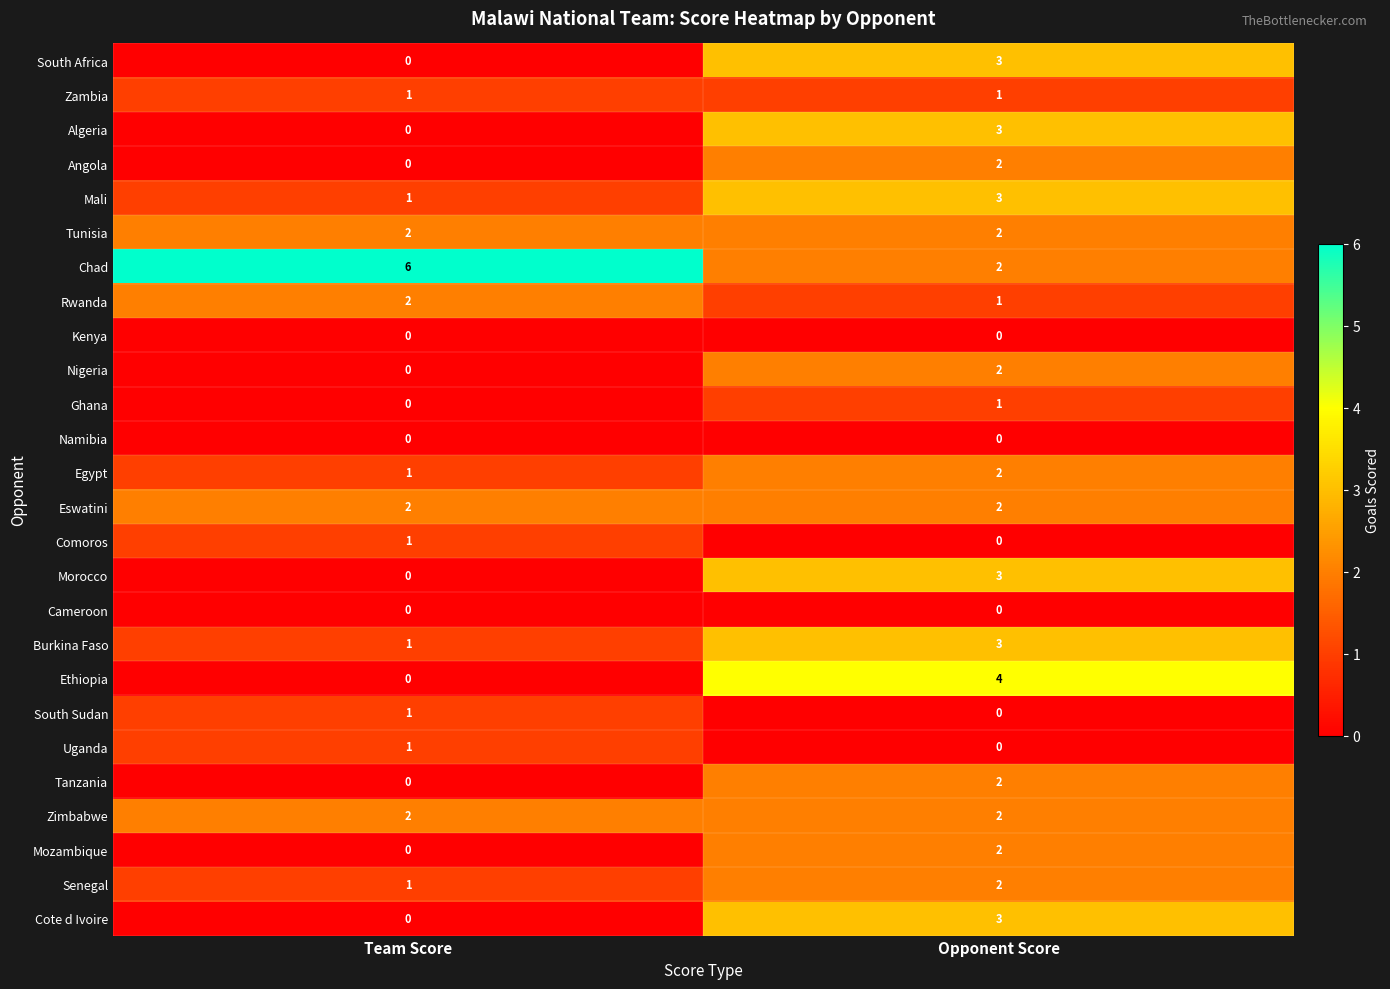

What is the maximum value shown in the chart?

6